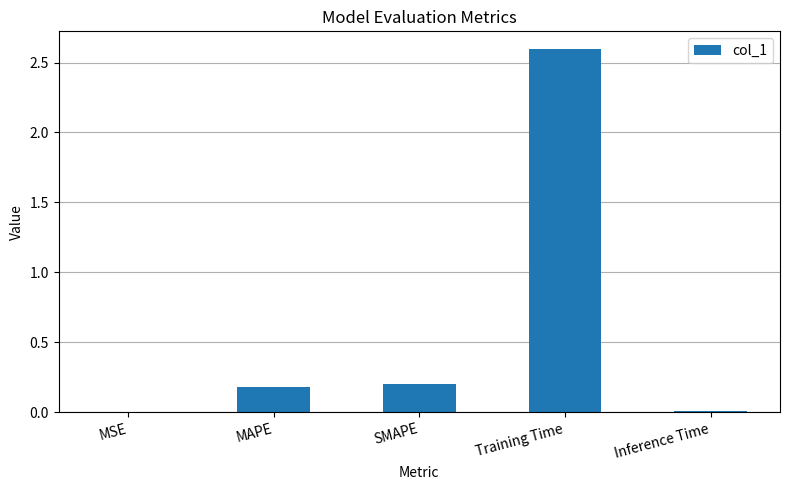

Between Inference Time and SMAPE, which is larger?

SMAPE